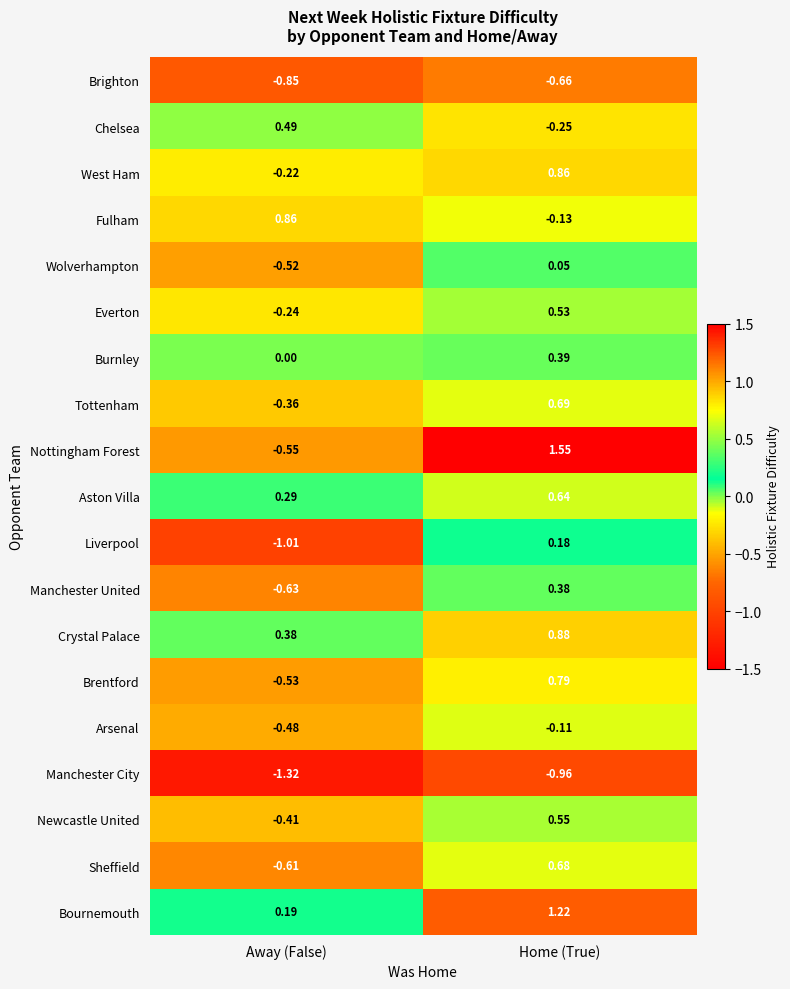

At which category does the chart reach its peak across all series?

Home (True)